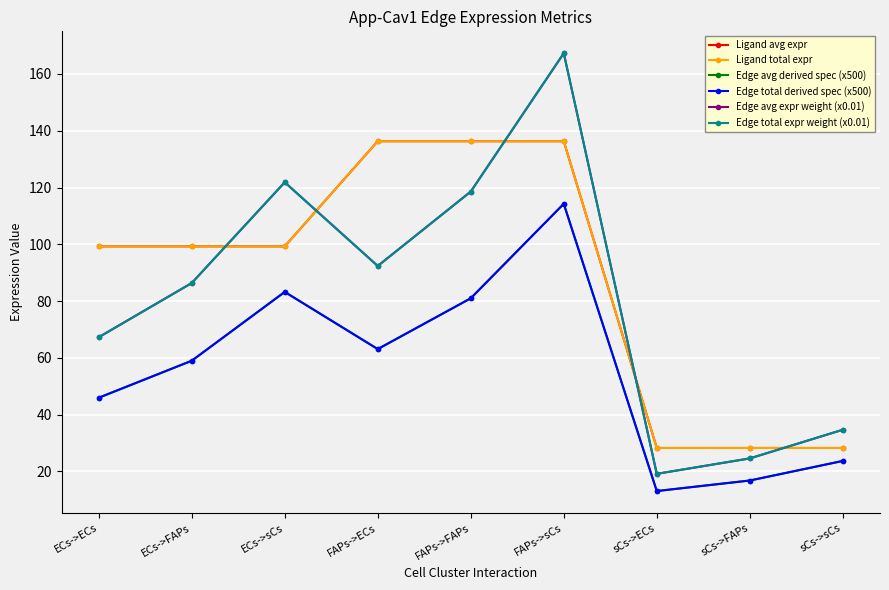

Does the chart have visible grid lines?

Yes